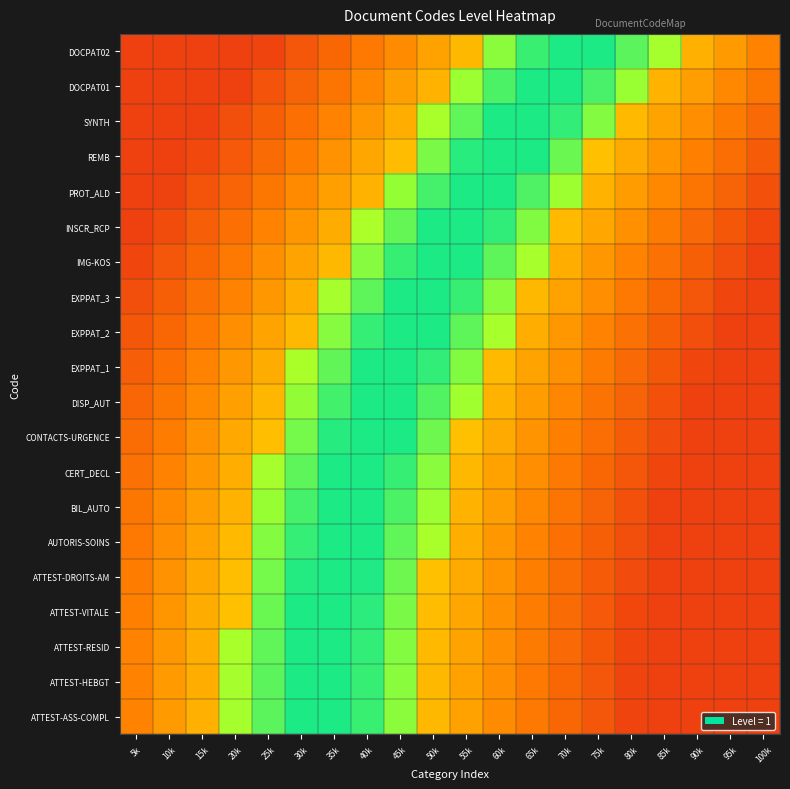

Reading right to left, extract all data points from this chart.

ATTEST-ASS-COMPL: 100k=0.1	95k=0.1	90k=0.1	85k=0.1	80k=0.1	75k=0.2	70k=0.2	65k=0.2	60k=0.3	55k=0.3	50k=0.4	45k=0.8	40k=0.9	35k=0.9	30k=0.9	25k=0.9	20k=0.7	15k=0.3	10k=0.3	5k=0.3
ATTEST-HEBGT: 100k=0.1	95k=0.1	90k=0.1	85k=0.1	80k=0.1	75k=0.2	70k=0.2	65k=0.2	60k=0.3	55k=0.3	50k=0.4	45k=0.8	40k=0.9	35k=0.9	30k=0.9	25k=0.8	20k=0.7	15k=0.3	10k=0.3	5k=0.3
ATTEST-RESID: 100k=0.1	95k=0.1	90k=0.1	85k=0.1	80k=0.1	75k=0.2	70k=0.2	65k=0.2	60k=0.3	55k=0.3	50k=0.4	45k=0.8	40k=0.9	35k=0.9	30k=0.9	25k=0.8	20k=0.7	15k=0.3	10k=0.3	5k=0.3
ATTEST-VITALE: 100k=0.1	95k=0.1	90k=0.1	85k=0.1	80k=0.1	75k=0.2	70k=0.2	65k=0.2	60k=0.3	55k=0.3	50k=0.4	45k=0.8	40k=0.9	35k=0.9	30k=0.9	25k=0.8	20k=0.4	15k=0.3	10k=0.3	5k=0.3
ATTEST-DROITS-AM: 100k=0.1	95k=0.1	90k=0.1	85k=0.1	80k=0.1	75k=0.2	70k=0.2	65k=0.2	60k=0.3	55k=0.3	50k=0.4	45k=0.8	40k=0.9	35k=0.9	30k=0.9	25k=0.8	20k=0.4	15k=0.3	10k=0.3	5k=0.2
AUTORIS-SOINS: 100k=0.1	95k=0.1	90k=0.1	85k=0.1	80k=0.1	75k=0.2	70k=0.2	65k=0.3	60k=0.3	55k=0.3	50k=0.7	45k=0.8	40k=0.9	35k=0.9	30k=0.9	25k=0.8	20k=0.4	15k=0.3	10k=0.3	5k=0.2
BIL_AUTO: 100k=0.1	95k=0.1	90k=0.1	85k=0.1	80k=0.1	75k=0.2	70k=0.2	65k=0.3	60k=0.3	55k=0.4	50k=0.7	45k=0.9	40k=0.9	35k=0.9	30k=0.9	25k=0.8	20k=0.4	15k=0.3	10k=0.3	5k=0.2
CERT_DECL: 100k=0.1	95k=0.1	90k=0.1	85k=0.1	80k=0.2	75k=0.2	70k=0.2	65k=0.3	60k=0.3	55k=0.4	50k=0.8	45k=0.9	40k=0.9	35k=0.9	30k=0.8	25k=0.7	20k=0.3	15k=0.3	10k=0.3	5k=0.2
CONTACTS-URGENCE: 100k=0.1	95k=0.1	90k=0.1	85k=0.1	80k=0.2	75k=0.2	70k=0.2	65k=0.3	60k=0.3	55k=0.4	50k=0.8	45k=0.9	40k=0.9	35k=0.9	30k=0.8	25k=0.4	20k=0.3	15k=0.3	10k=0.2	5k=0.2
DISP_AUT: 100k=0.1	95k=0.1	90k=0.1	85k=0.1	80k=0.2	75k=0.2	70k=0.3	65k=0.3	60k=0.3	55k=0.7	50k=0.9	45k=0.9	40k=0.9	35k=0.9	30k=0.8	25k=0.4	20k=0.3	15k=0.3	10k=0.2	5k=0.2
EXPPAT_1: 100k=0.1	95k=0.1	90k=0.1	85k=0.2	80k=0.2	75k=0.2	70k=0.3	65k=0.3	60k=0.4	55k=0.8	50k=0.9	45k=0.9	40k=0.9	35k=0.8	30k=0.7	25k=0.3	20k=0.3	15k=0.3	10k=0.2	5k=0.2
EXPPAT_2: 100k=0.1	95k=0.1	90k=0.1	85k=0.2	80k=0.2	75k=0.3	70k=0.3	65k=0.3	60k=0.7	55k=0.8	50k=0.9	45k=0.9	40k=0.9	35k=0.8	30k=0.4	25k=0.3	20k=0.3	15k=0.2	10k=0.2	5k=0.2
EXPPAT_3: 100k=0.1	95k=0.1	90k=0.2	85k=0.2	80k=0.2	75k=0.3	70k=0.3	65k=0.4	60k=0.8	55k=0.9	50k=0.9	45k=0.9	40k=0.8	35k=0.7	30k=0.3	25k=0.3	20k=0.3	15k=0.2	10k=0.2	5k=0.1
IMG-KOS: 100k=0.1	95k=0.1	90k=0.2	85k=0.2	80k=0.3	75k=0.3	70k=0.3	65k=0.7	60k=0.8	55k=0.9	50k=0.9	45k=0.9	40k=0.8	35k=0.4	30k=0.3	25k=0.3	20k=0.2	15k=0.2	10k=0.2	5k=0.1
INSCR_RCP: 100k=0.1	95k=0.2	90k=0.2	85k=0.2	80k=0.3	75k=0.3	70k=0.4	65k=0.8	60k=0.9	55k=0.9	50k=0.9	45k=0.8	40k=0.7	35k=0.3	30k=0.3	25k=0.3	20k=0.2	15k=0.2	10k=0.1	5k=0.1
PROT_ALD: 100k=0.1	95k=0.2	90k=0.2	85k=0.3	80k=0.3	75k=0.3	70k=0.7	65k=0.9	60k=0.9	55k=0.9	50k=0.9	45k=0.8	40k=0.4	35k=0.3	30k=0.3	25k=0.2	20k=0.2	15k=0.1	10k=0.1	5k=0.1
REMB: 100k=0.2	95k=0.2	90k=0.3	85k=0.3	80k=0.3	75k=0.4	70k=0.8	65k=0.9	60k=0.9	55k=0.9	50k=0.8	45k=0.4	40k=0.3	35k=0.3	30k=0.2	25k=0.2	20k=0.2	15k=0.1	10k=0.1	5k=0.1
SYNTH: 100k=0.2	95k=0.2	90k=0.3	85k=0.3	80k=0.4	75k=0.8	70k=0.9	65k=0.9	60k=0.9	55k=0.8	50k=0.7	45k=0.3	40k=0.3	35k=0.3	30k=0.2	25k=0.2	20k=0.1	15k=0.1	10k=0.1	5k=0.1
DOCPAT01: 100k=0.2	95k=0.3	90k=0.3	85k=0.4	80k=0.7	75k=0.9	70k=0.9	65k=0.9	60k=0.9	55k=0.7	50k=0.4	45k=0.3	40k=0.3	35k=0.2	30k=0.2	25k=0.1	20k=0.1	15k=0.1	10k=0.1	5k=0.1
DOCPAT02: 100k=0.3	95k=0.3	90k=0.3	85k=0.7	80k=0.9	75k=0.9	70k=0.9	65k=0.9	60k=0.8	55k=0.4	50k=0.3	45k=0.3	40k=0.2	35k=0.2	30k=0.2	25k=0.1	20k=0.1	15k=0.1	10k=0.1	5k=0.1